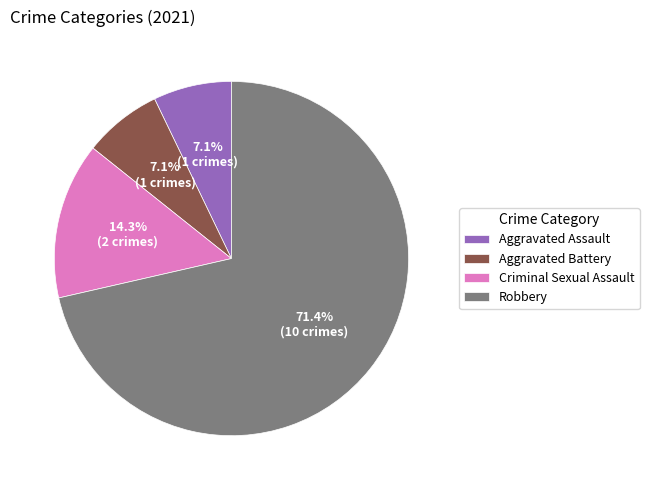

To the nearest percent, what percentage of the pie is Robbery?

71%